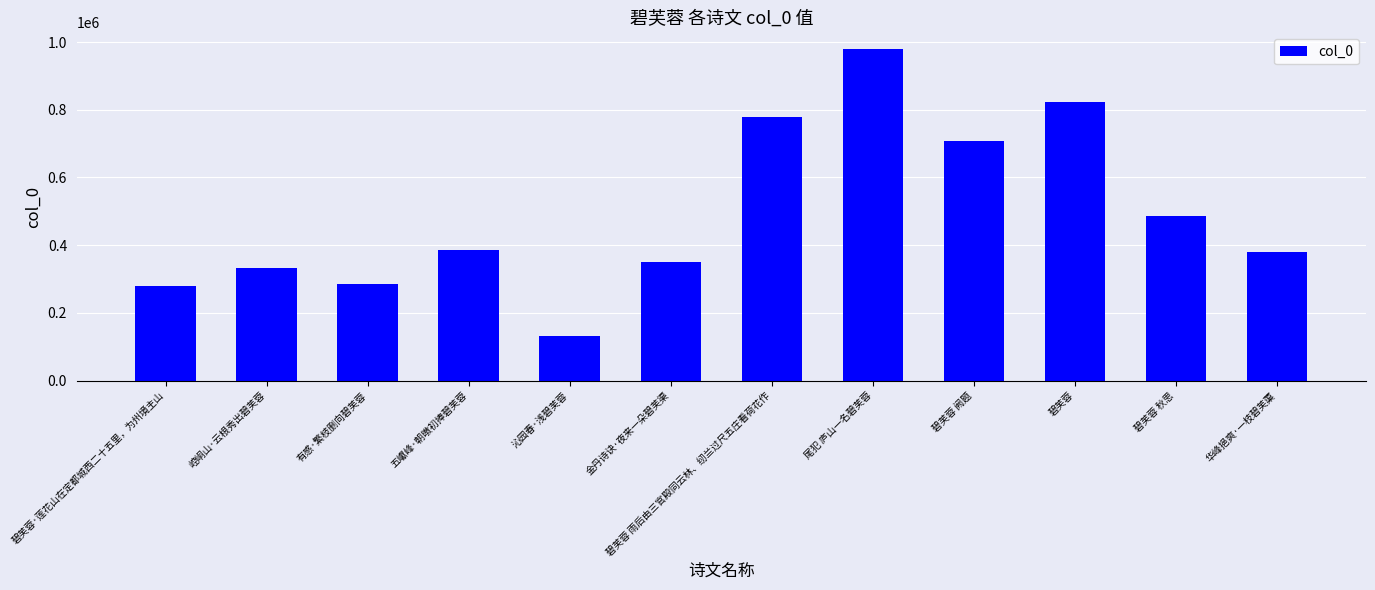

What position from the right is 碧芙蓉?

3